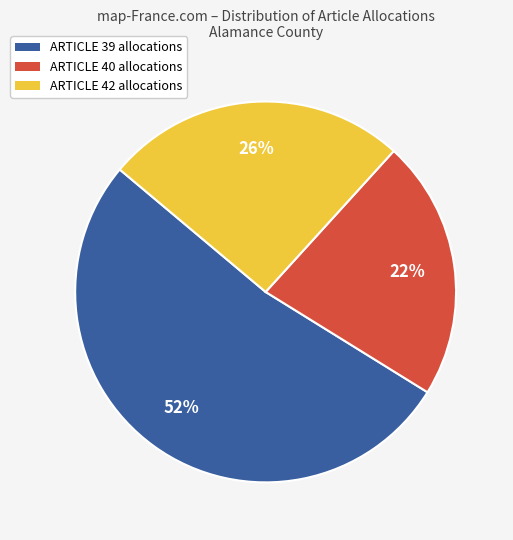

To the nearest percent, what is the average slice percentage?

33%